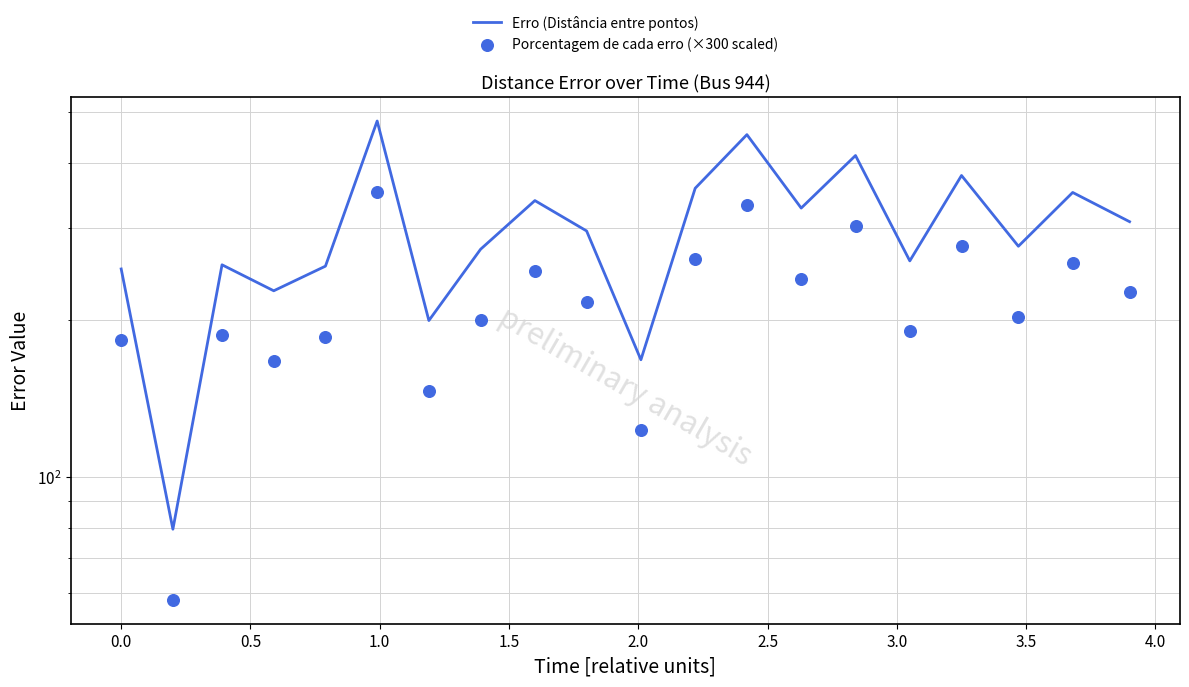

Which series contains the lowest Y value?

Porcentagem de cada erro (×300 scaled)